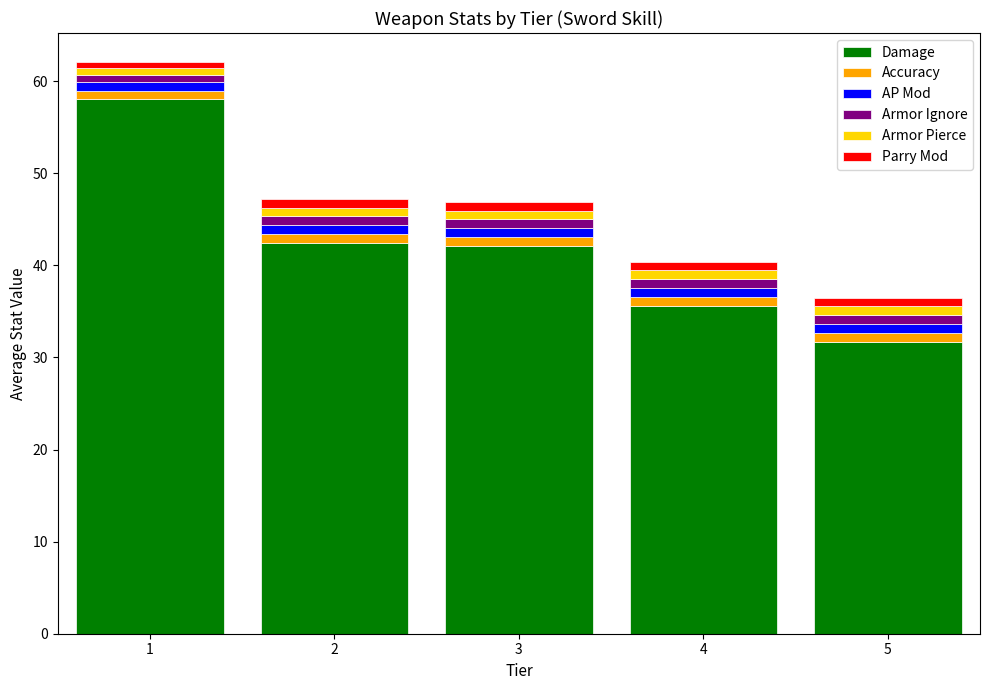

The value of Damage at 3 is 18.7. True or false?

False